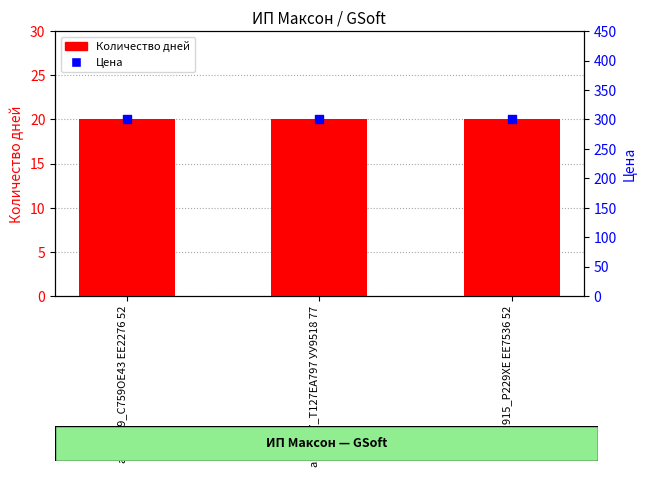

Which series has the widest spread of Y values?

Количество дней